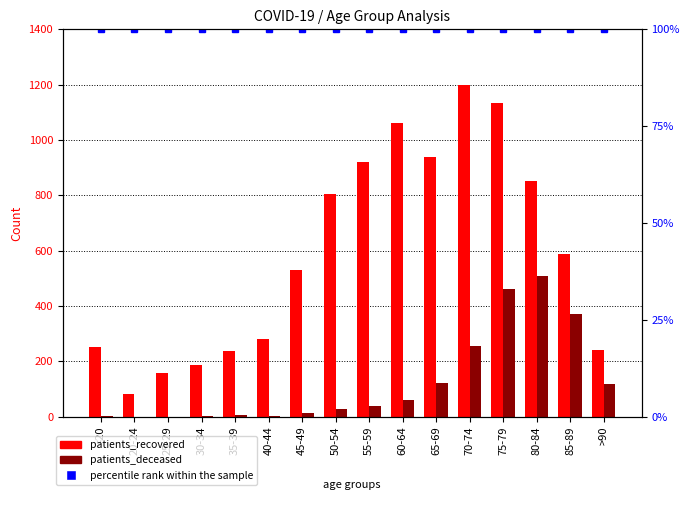

How many groups of bars are there?

16